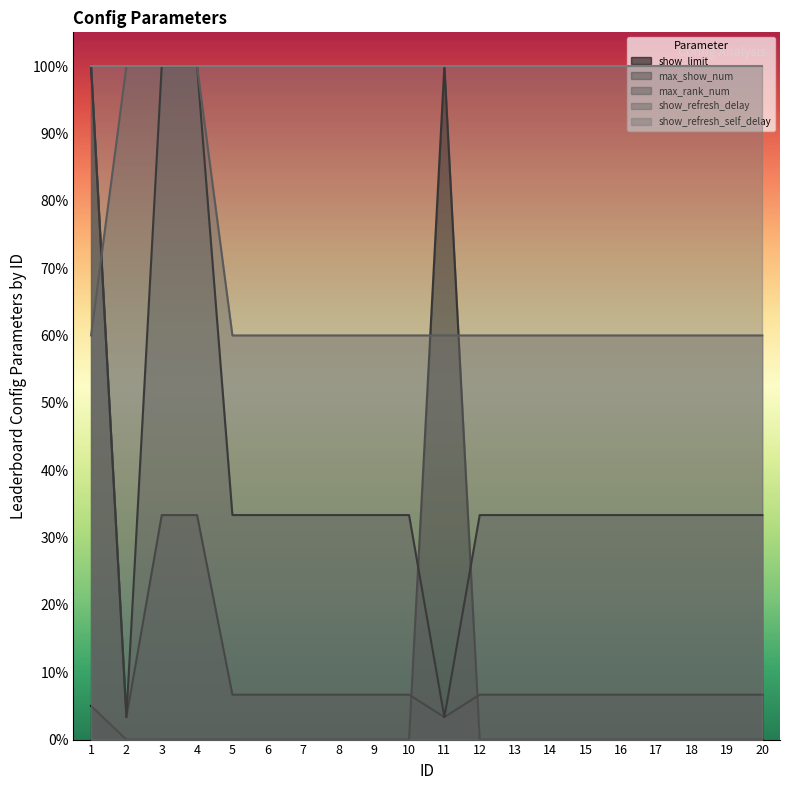

Rank the categories by show_refresh_delay value from lowest to highest.

1, 5, 6, 7, 8, 9, 10, 11, 12, 13, 14, 15, 16, 17, 18, 19, 20, 2, 3, 4